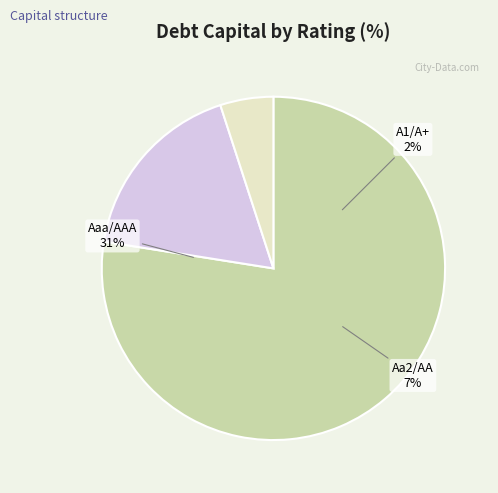

Count the number of slices in the pie.

3